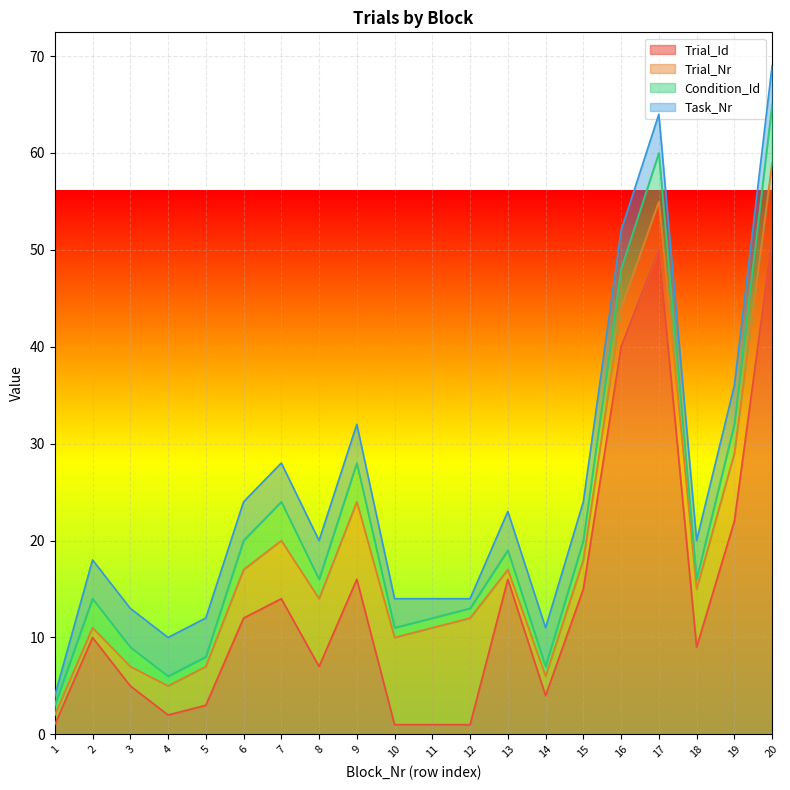

At which label does Condition_Id reach its minimum?

1